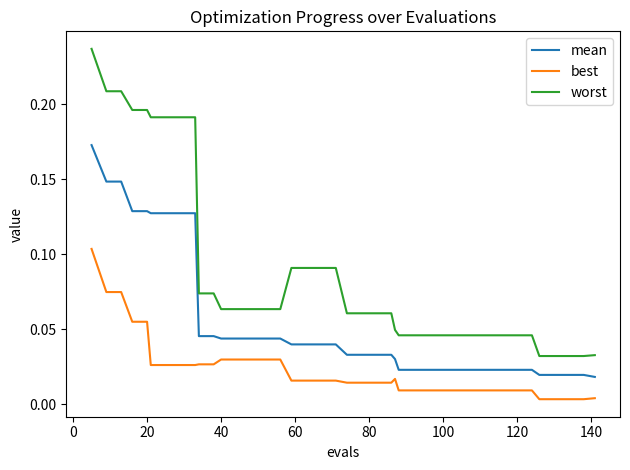

Which series has the widest spread of values?

worst